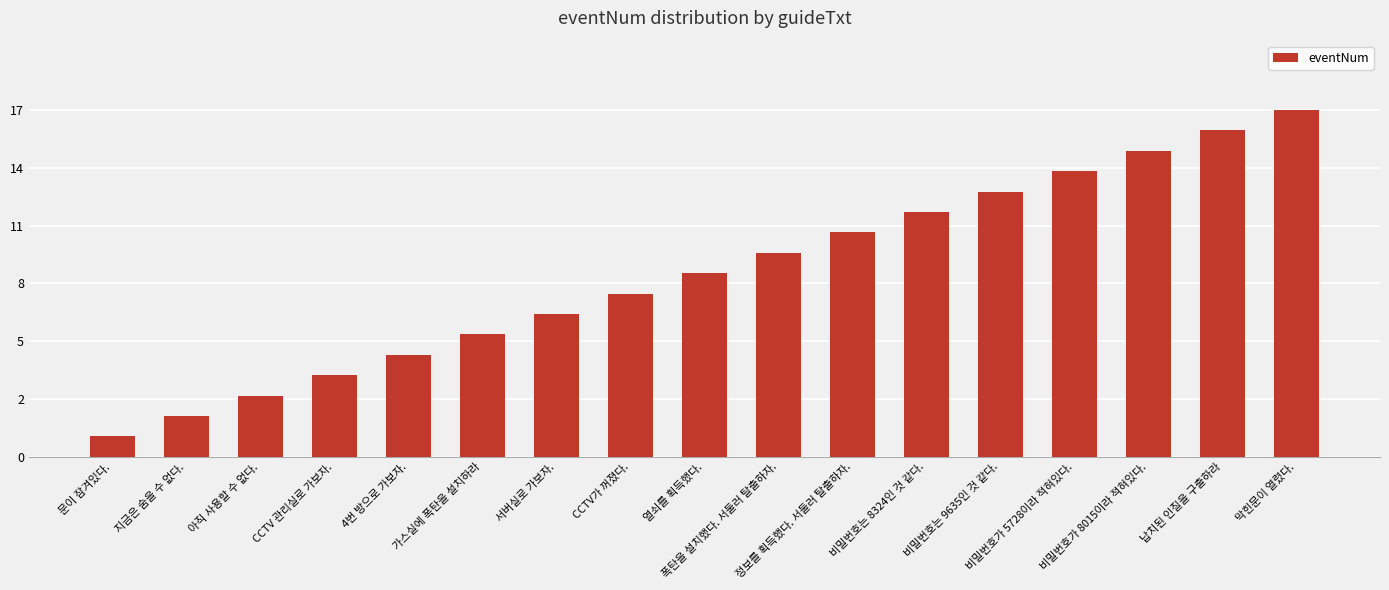

What is the label of the 3rd bar from the right?

비밀번호가 8015이라 적혀있다.